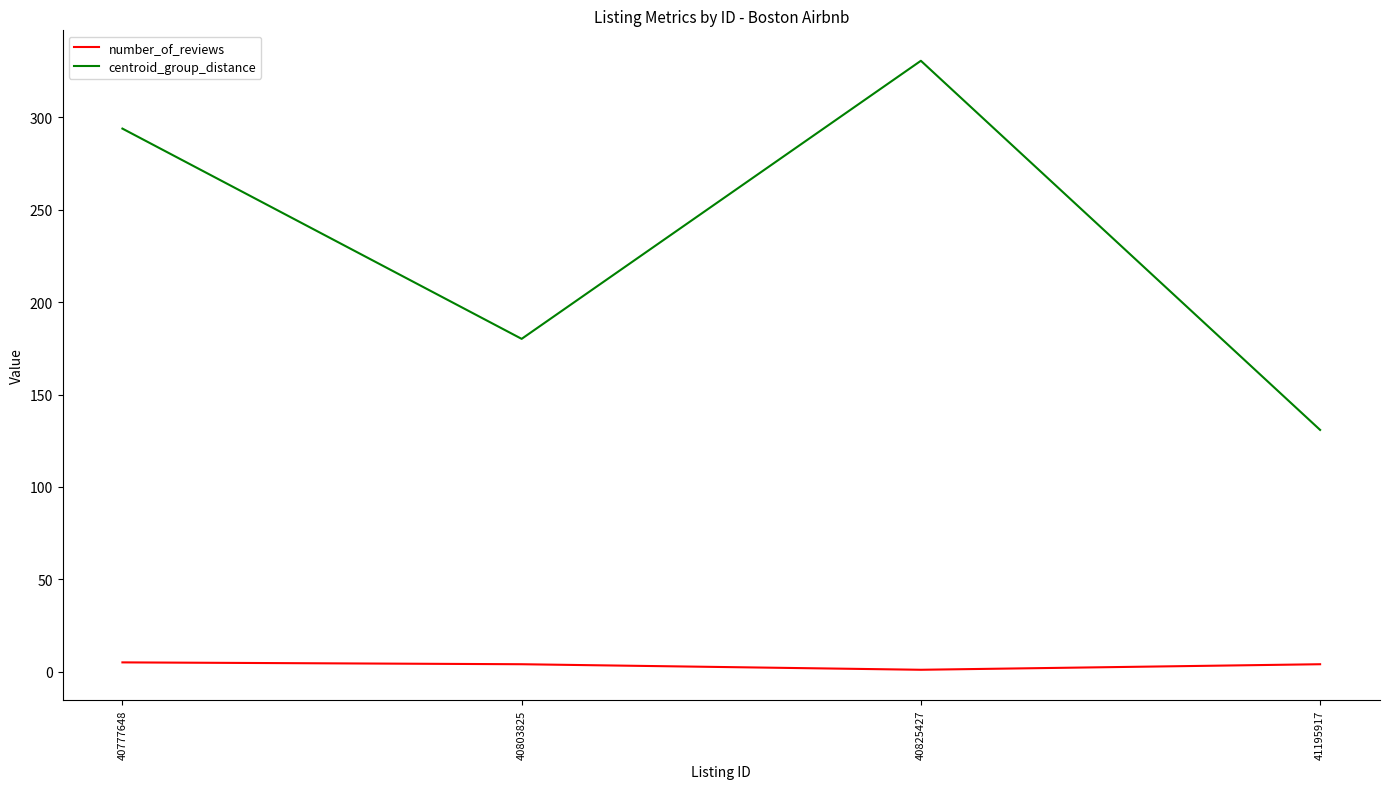

Rank the series by their average value, from highest to lowest.

centroid_group_distance, number_of_reviews